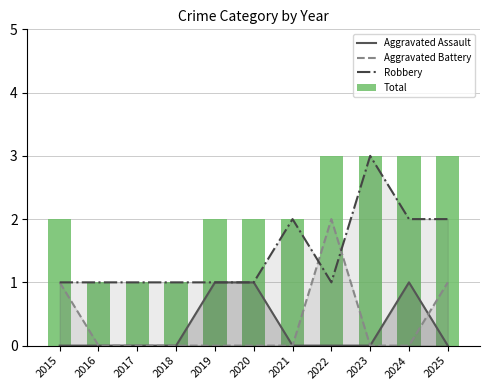

Rank the series at 2020 from highest to lowest value.

Total, Aggravated Assault, Robbery, Aggravated Battery